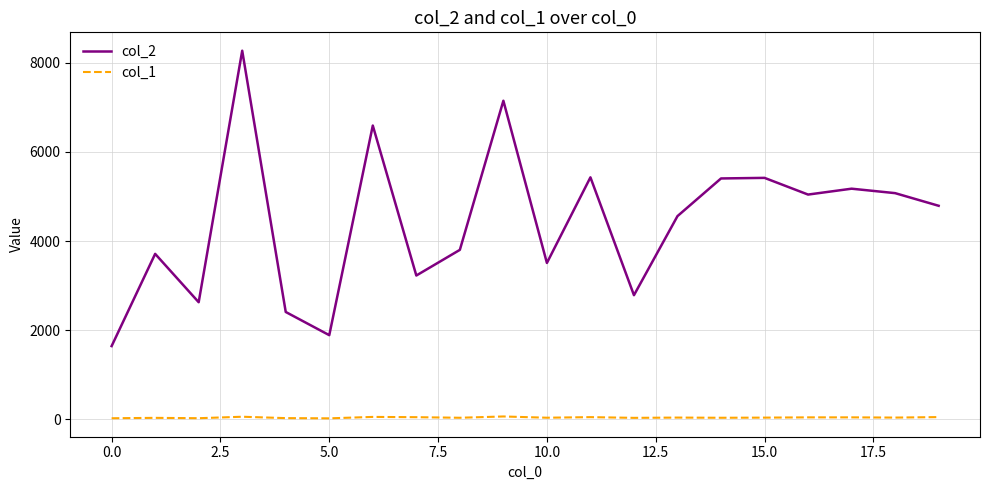

Which series has the largest range (max minus min)?

col_2